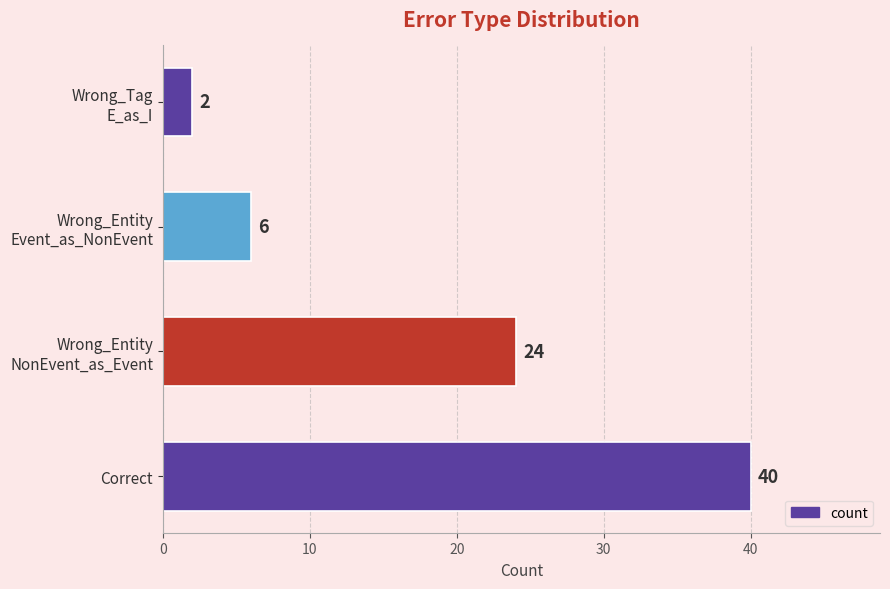

List the labels in order of value, largest first.

Correct, Wrong_Entity
NonEvent_as_Event, Wrong_Entity
Event_as_NonEvent, Wrong_Tag
E_as_I